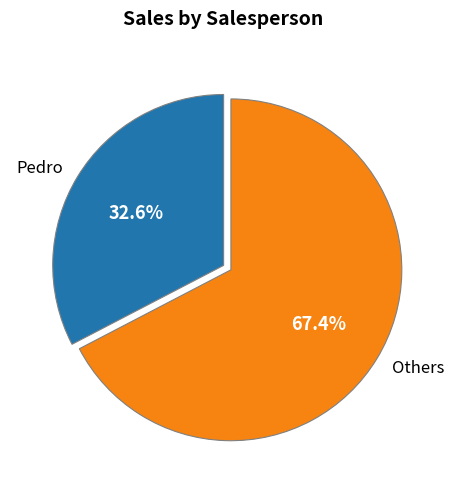

Count the number of slices in the pie.

2